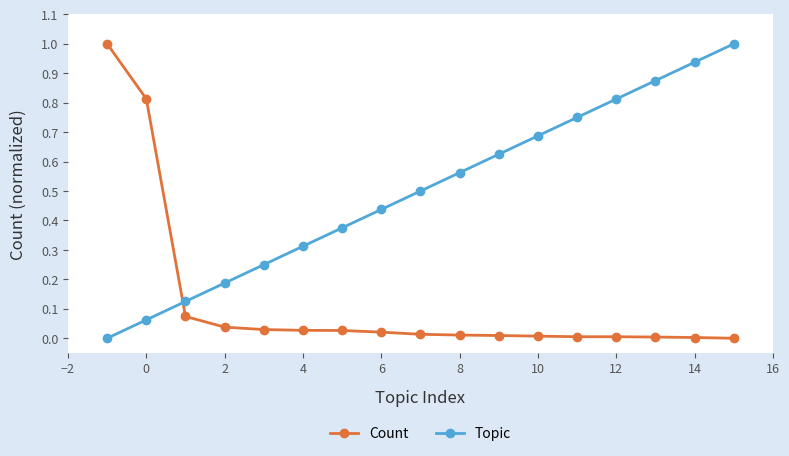

How many intersections are there between Topic and Count?

1